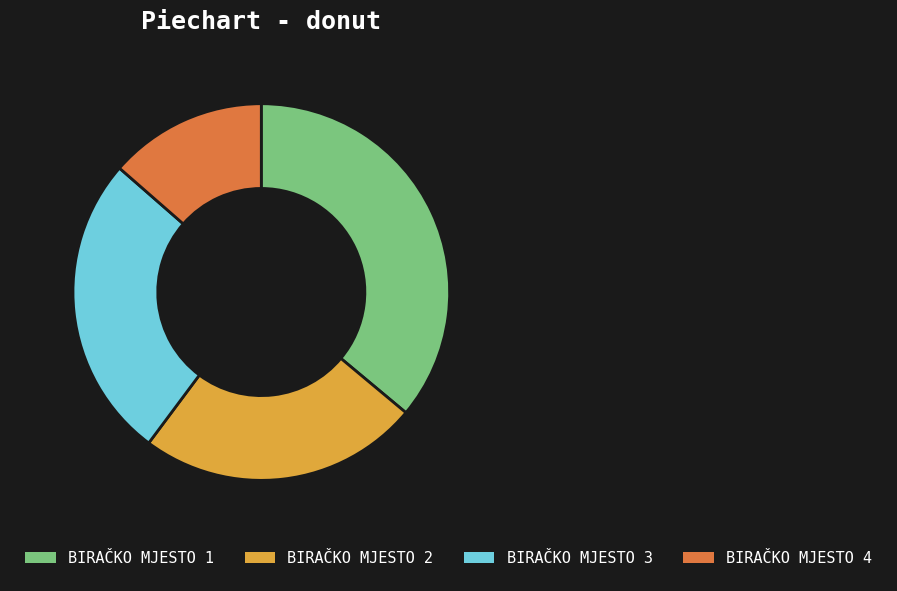

Which slice is the smallest?

BIRAČKO MJESTO 4